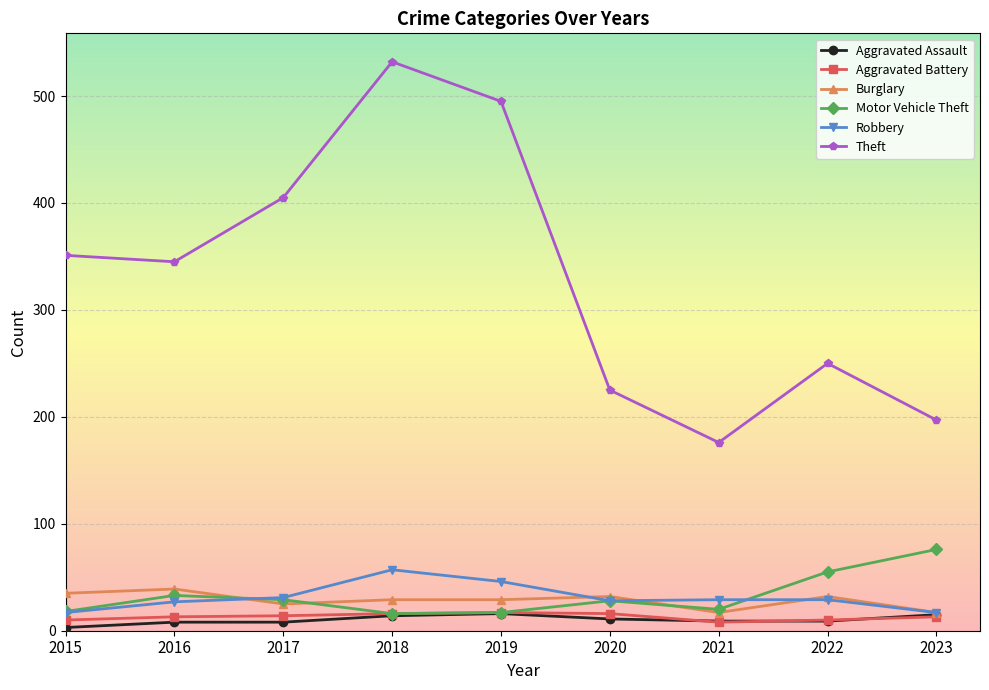

What is the approximate value of Aggravated Battery at 2019?

17